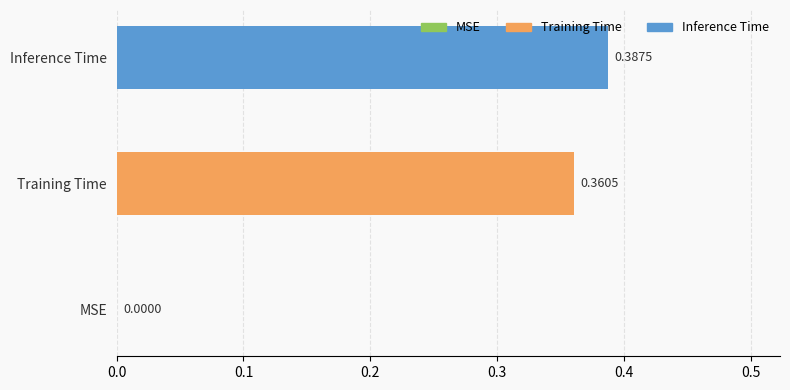

Which category has the highest value across all series?

Inference Time